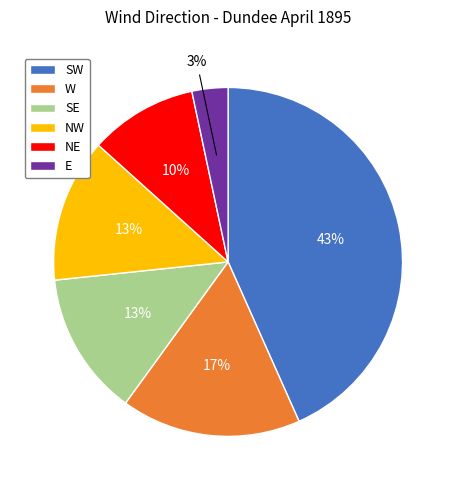

Which category has the smallest portion of the pie?

E